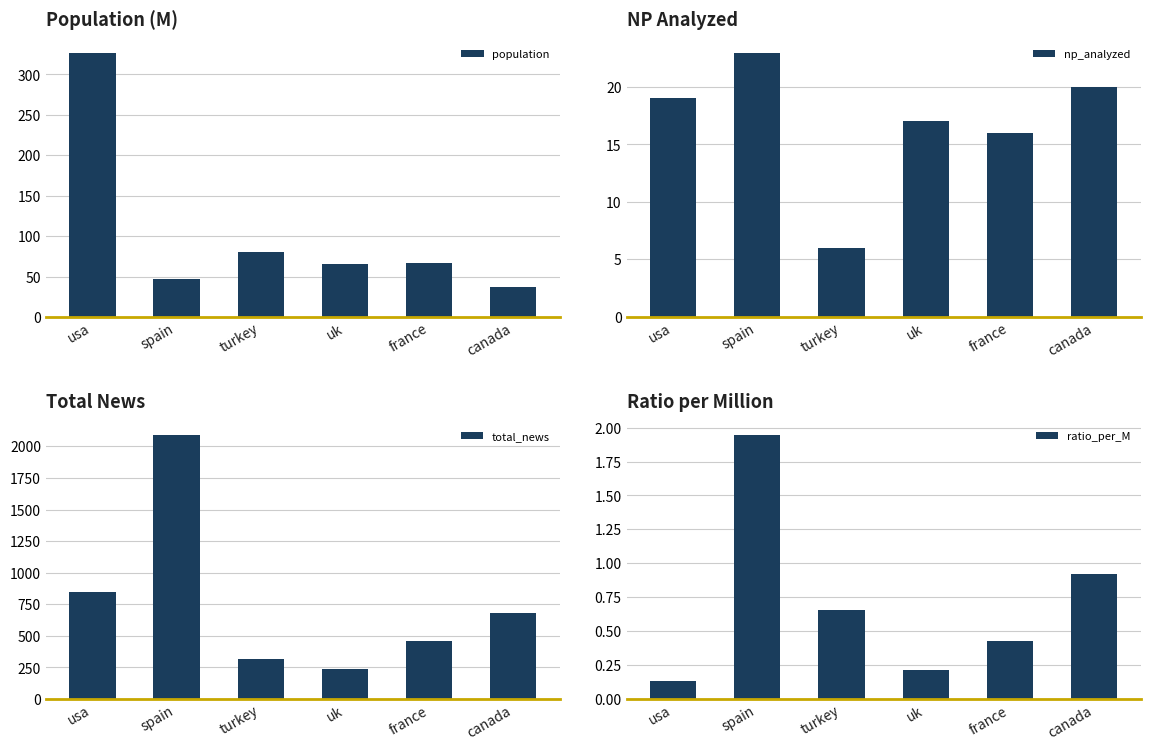

What value does the ratio_per_M series have at usa?

0.1